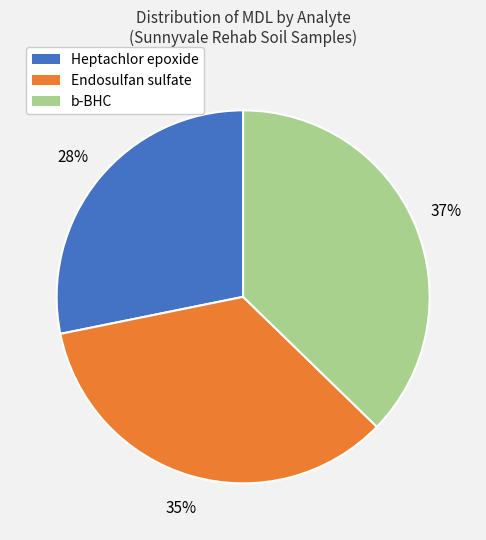

What is the smallest slice in the pie chart?

Heptachlor epoxide